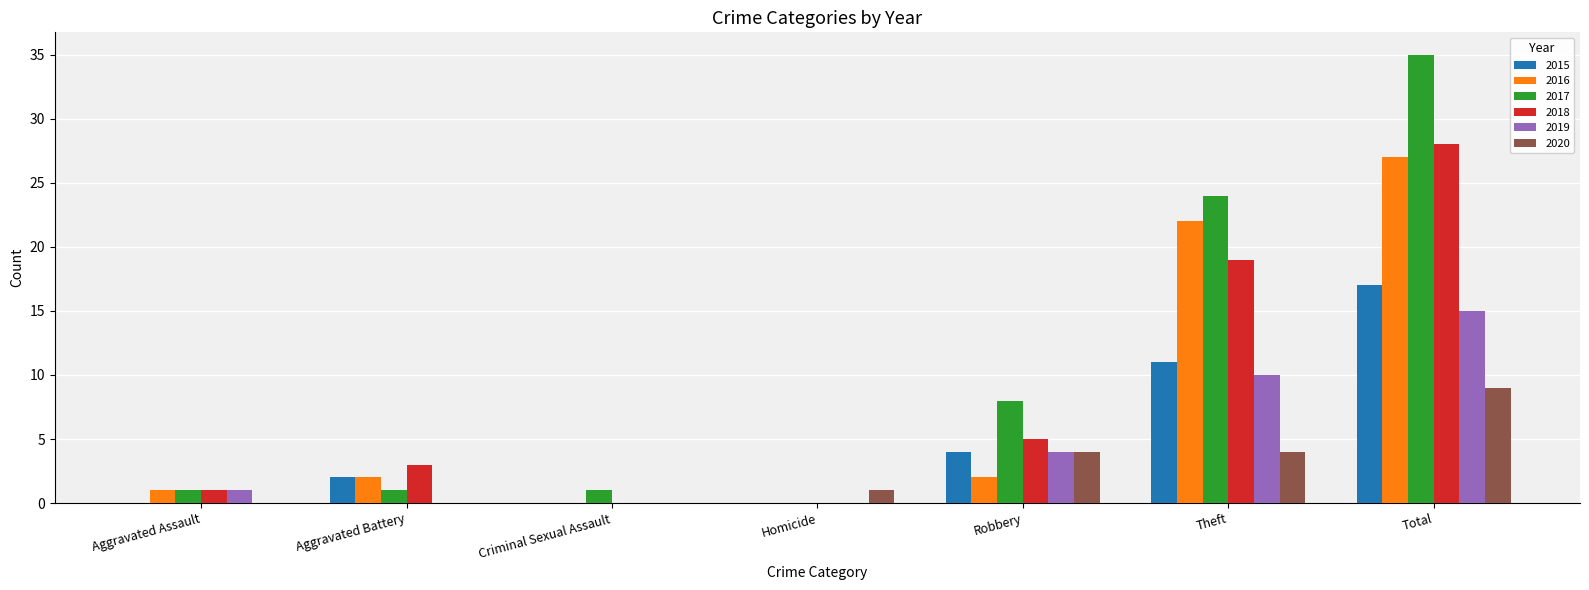

What is the average value of the 2018 series?

8